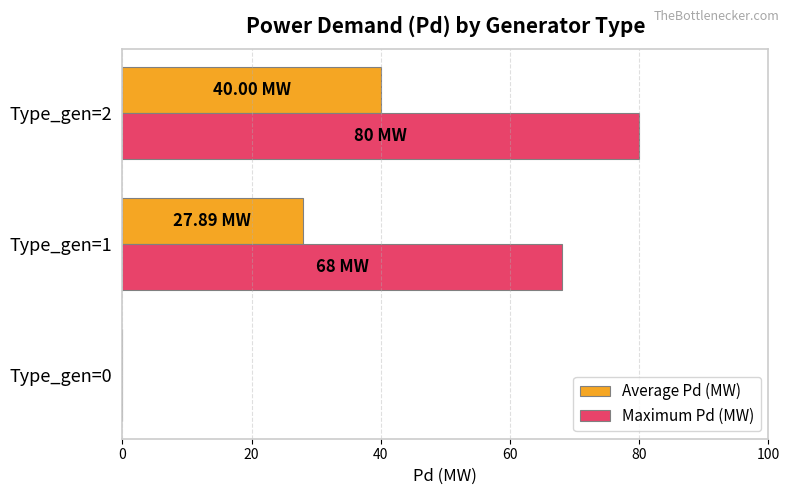

At which category is the sum across all series the highest?

Type_gen=2